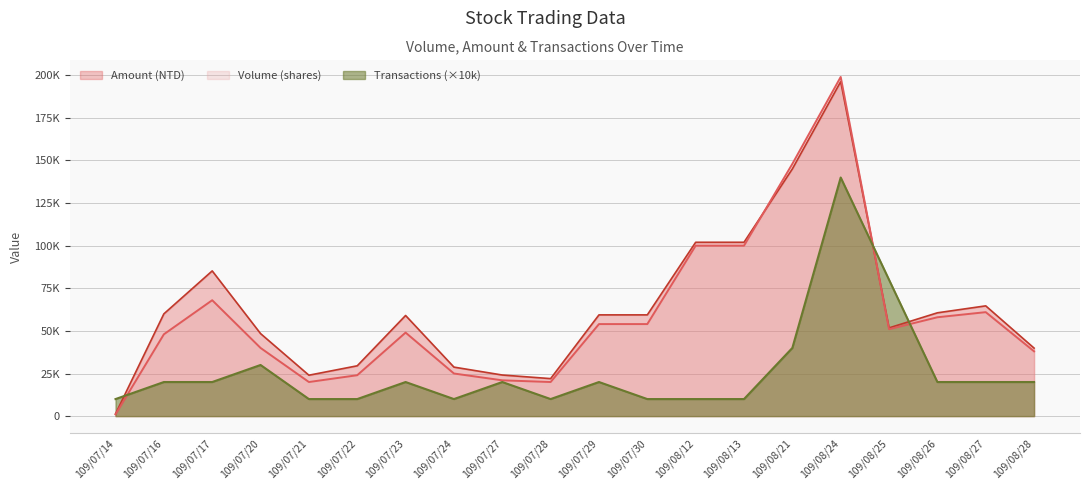

How many categories are shown in the chart?

20